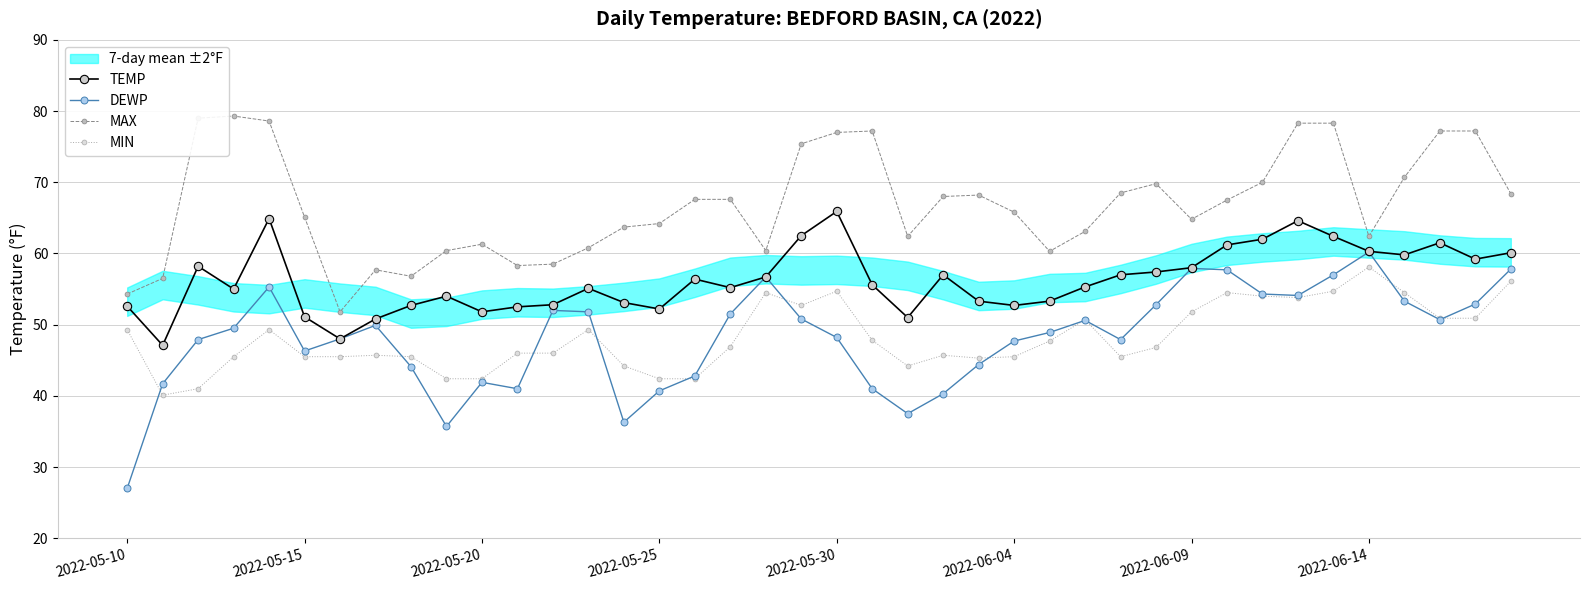

What is the maximum value for TEMP?

65.9